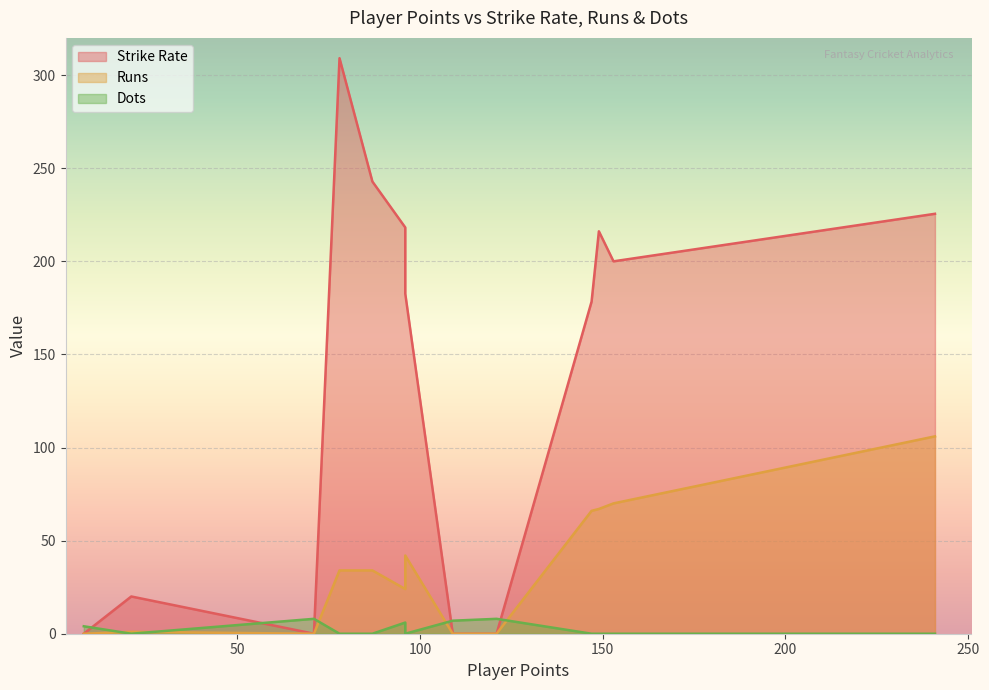

Which series has the largest total across all categories?

Strike Rate